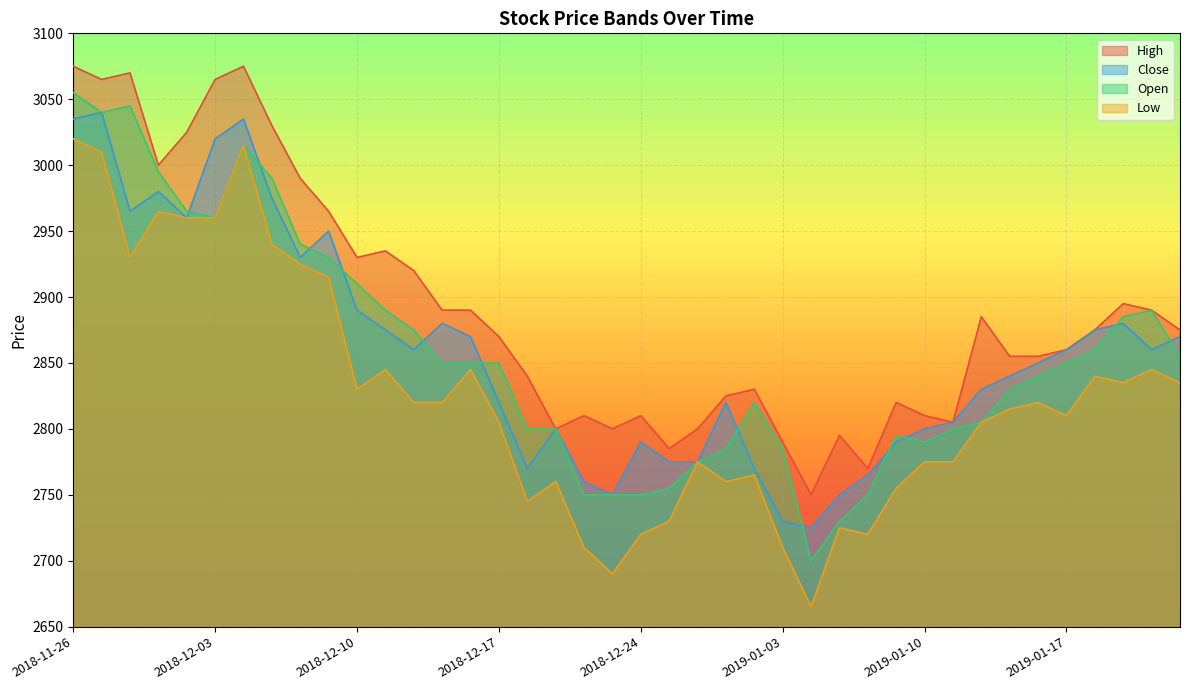

Which series has the largest total across all categories?

High